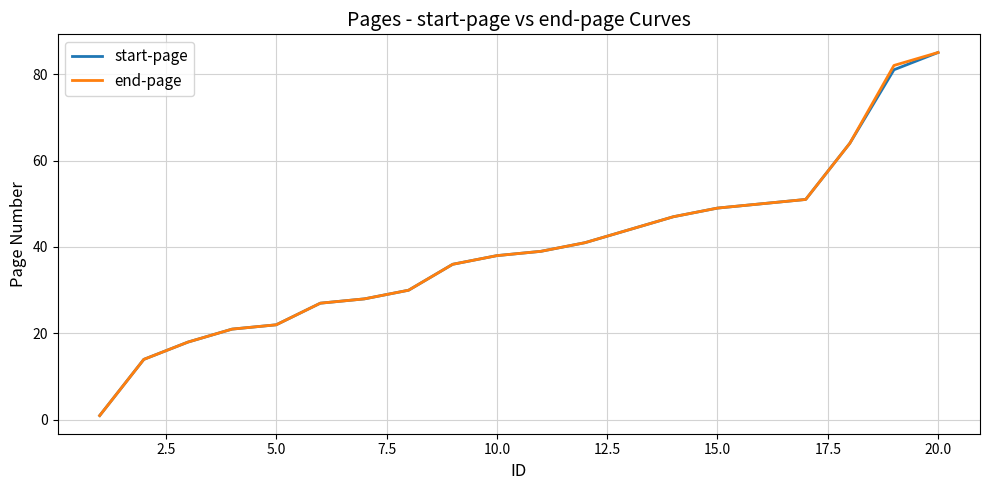

What is the greatest value displayed?

85